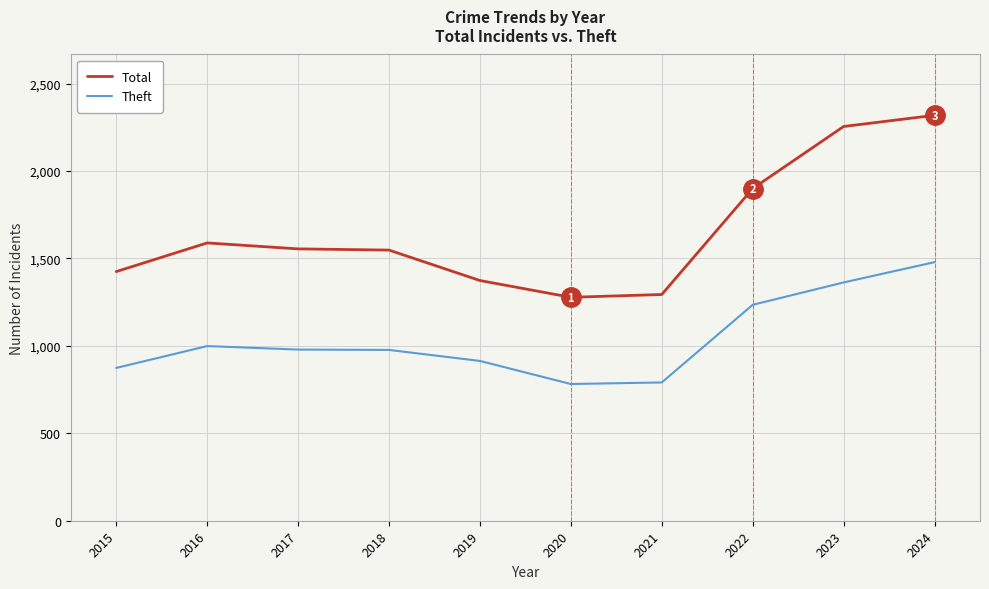

True or false: Total has more than 2 interior local peaks.

False